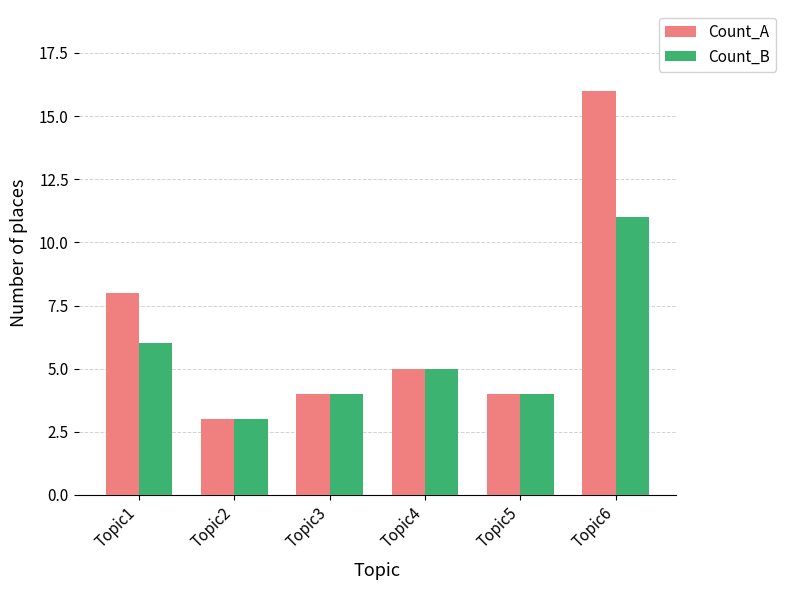

Is the value of Count_A at Topic1 greater than the value of Count_B at Topic3?

Yes